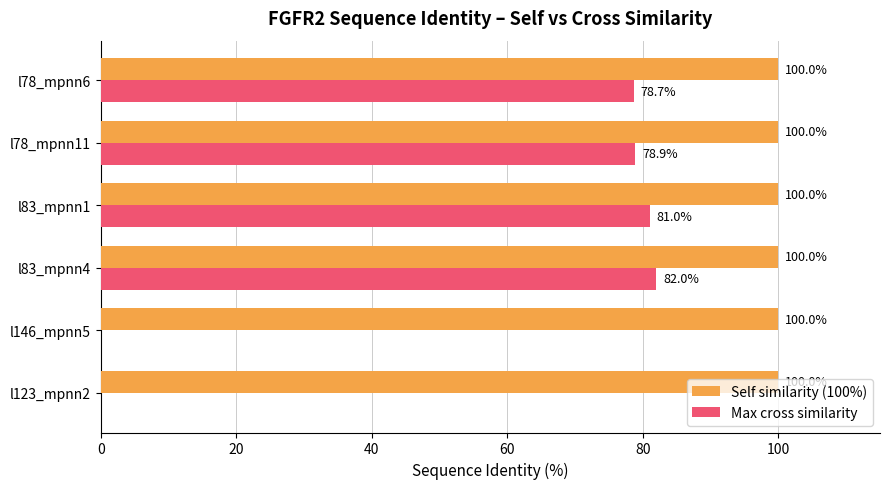

What is the greatest value displayed?

100.0